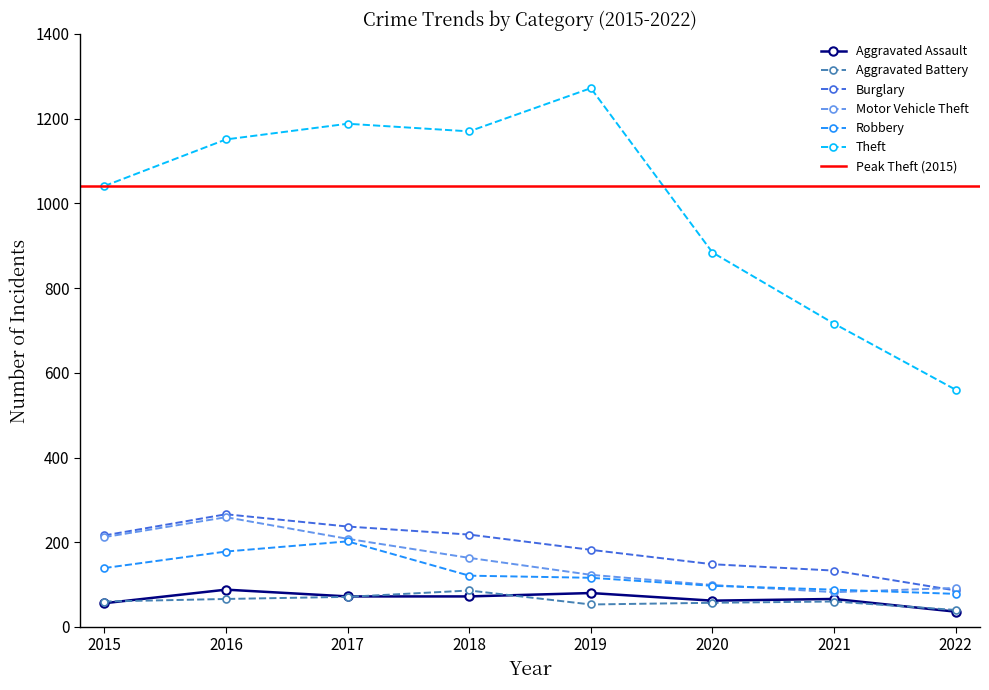

The value of Aggravated Assault at 2022 is 48. True or false?

False